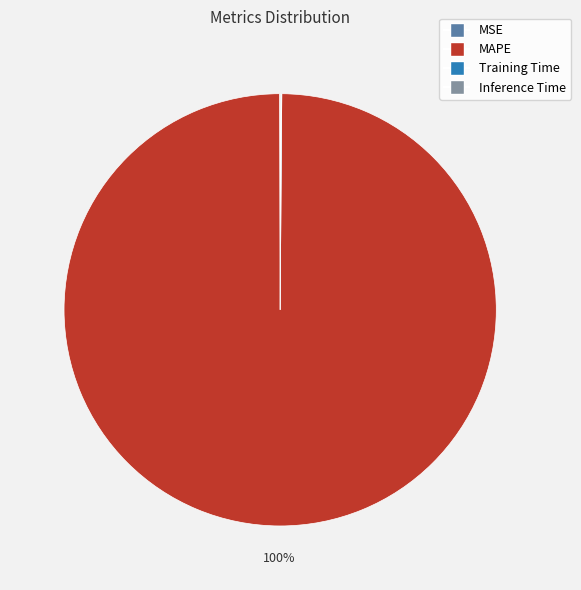

Which slice is the largest?

MAPE